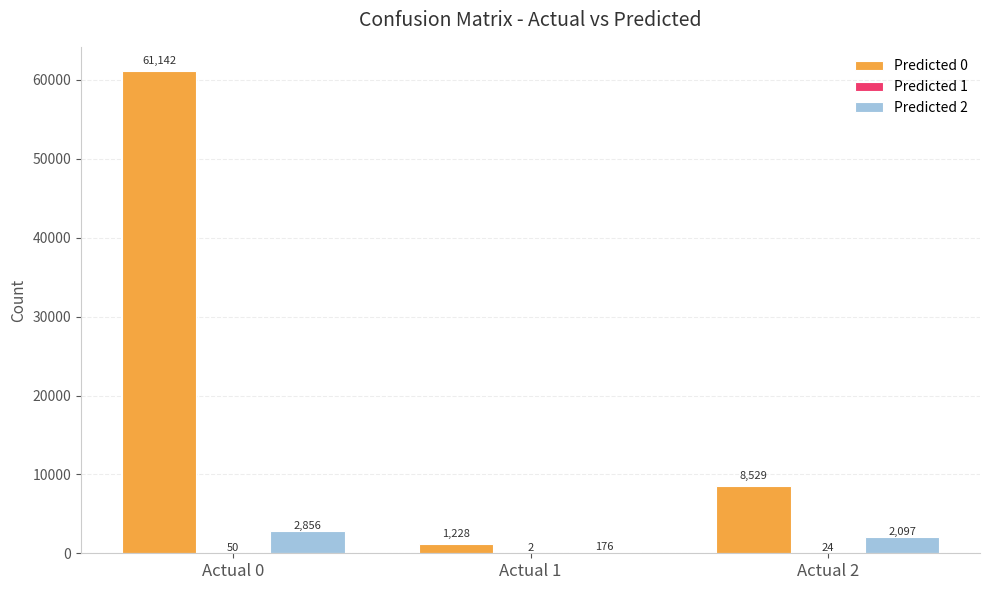

Which series has the largest total across all categories?

Predicted 0